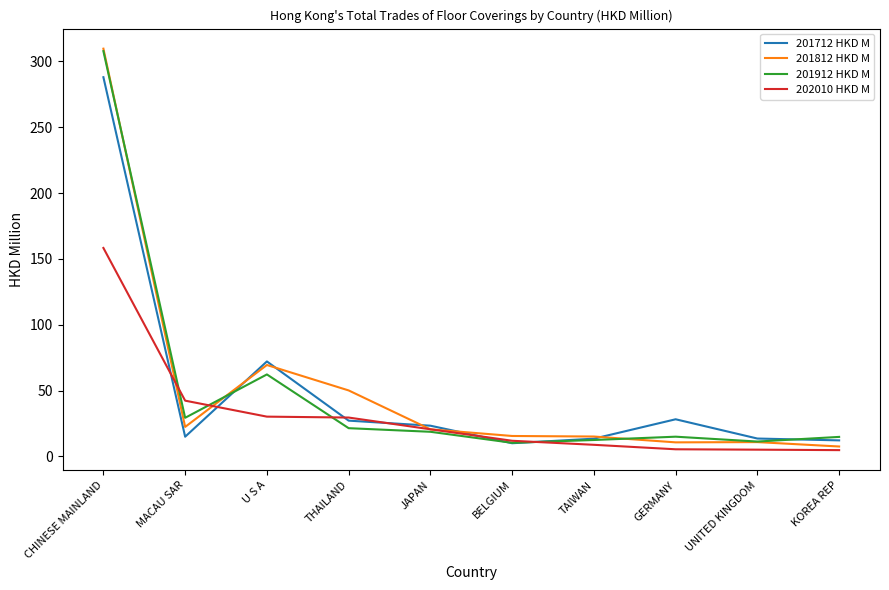

The 201812 HKD M series shows 50.1 at THAILAND. True or false?

True